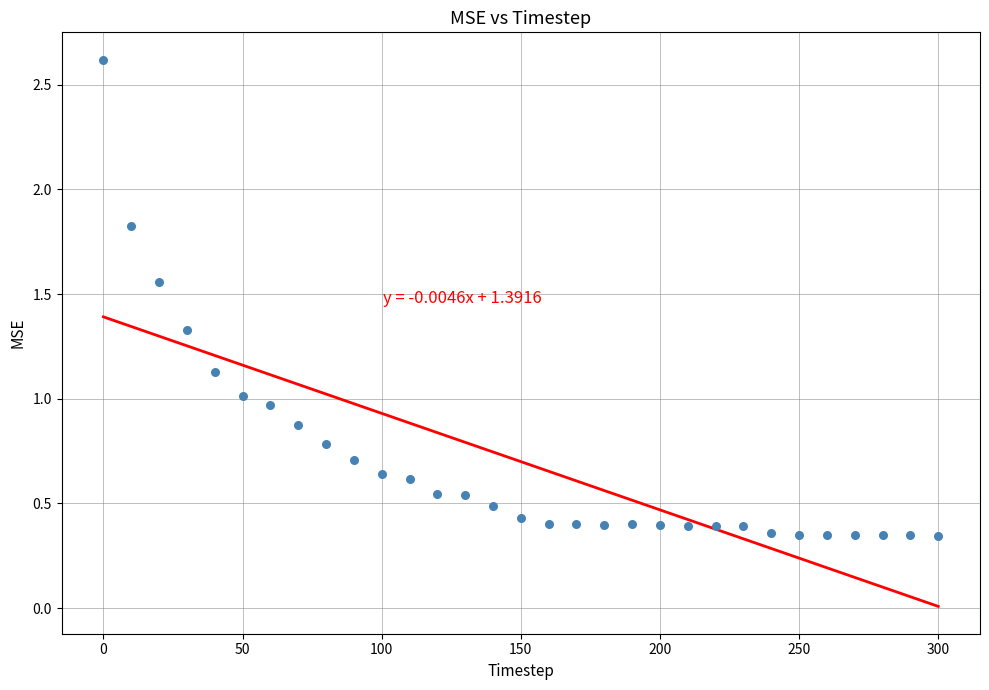

What is the range of Y values (max minus min)?

2.3